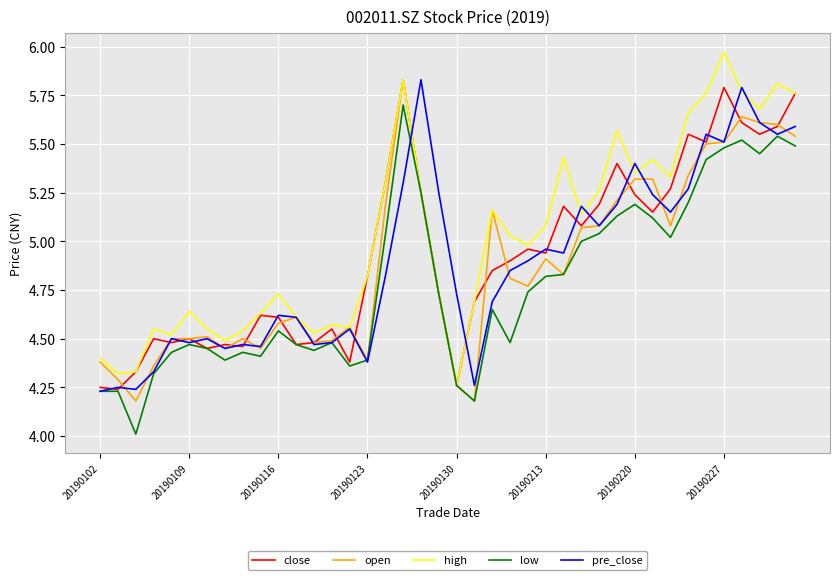

Which series has the largest total across all categories?

high